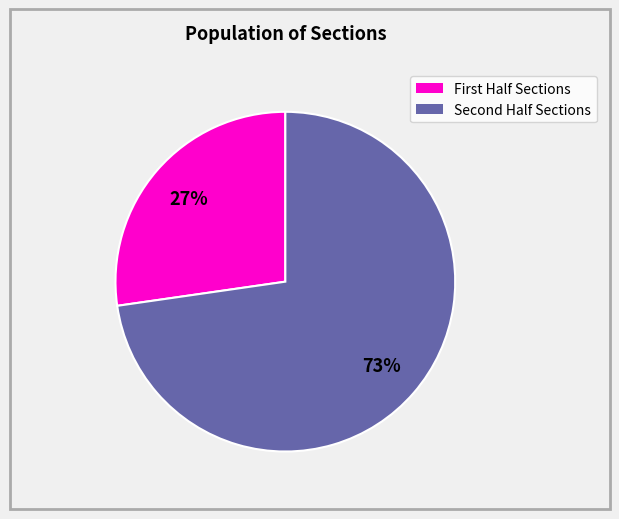

How many slices are in this pie chart?

2